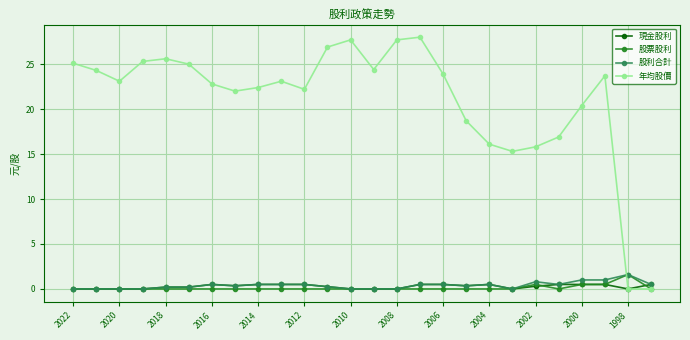

What is the greatest value displayed?

28.0